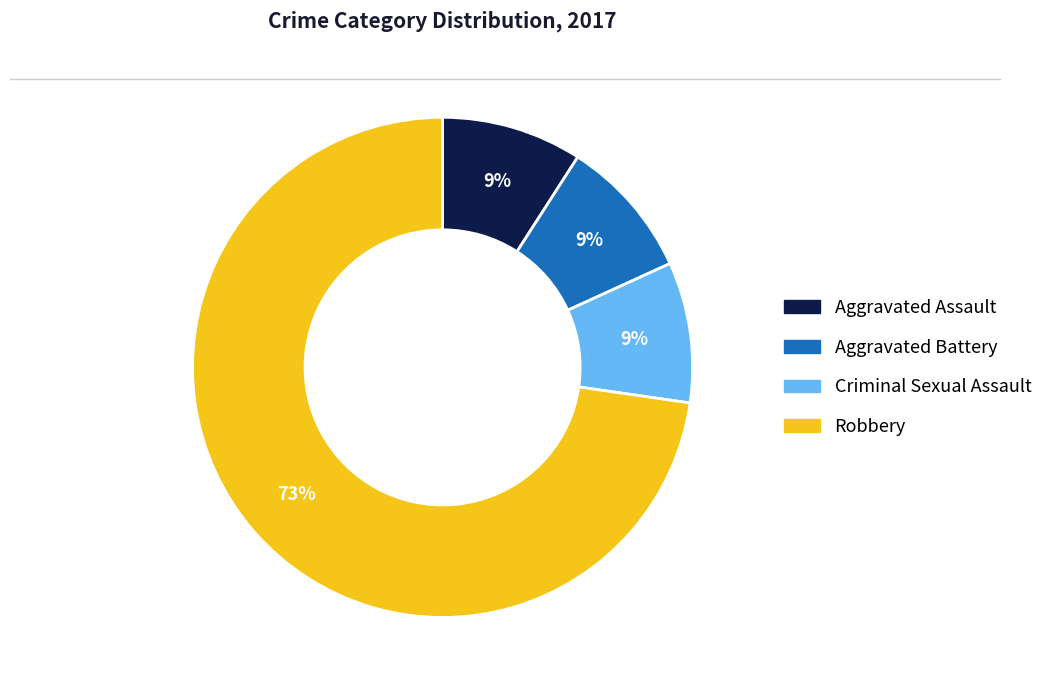

Is there a majority slice in this chart?

Yes